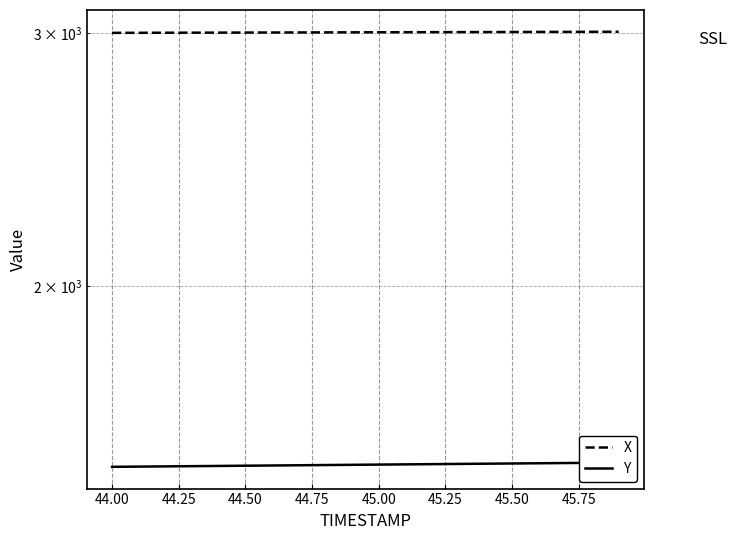

True or false: Y and X intersect in this chart.

False